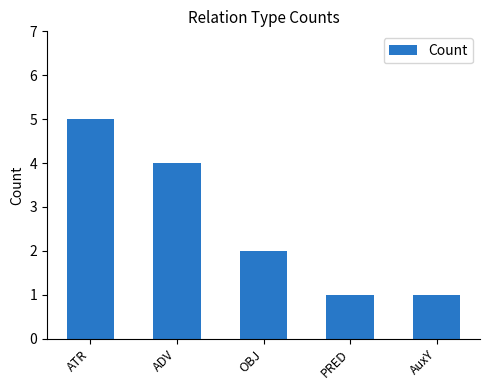

Approximately how many times larger is the value at OBJ compared to PRED?

2.0